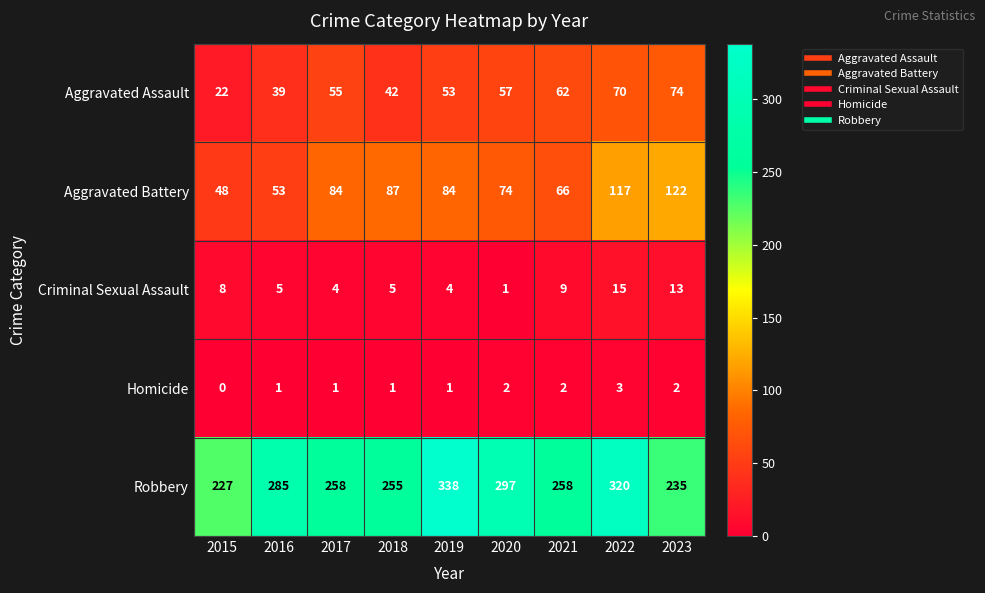

The Robbery series shows 455 at 2020. True or false?

False